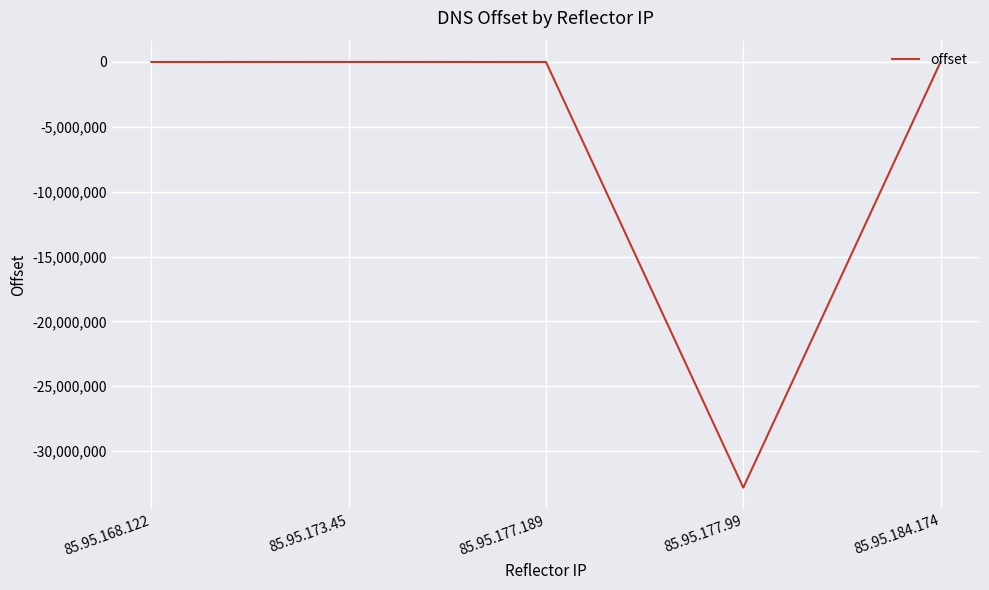

What is the difference between the values at 85.95.173.45 and 85.95.168.122?

2372